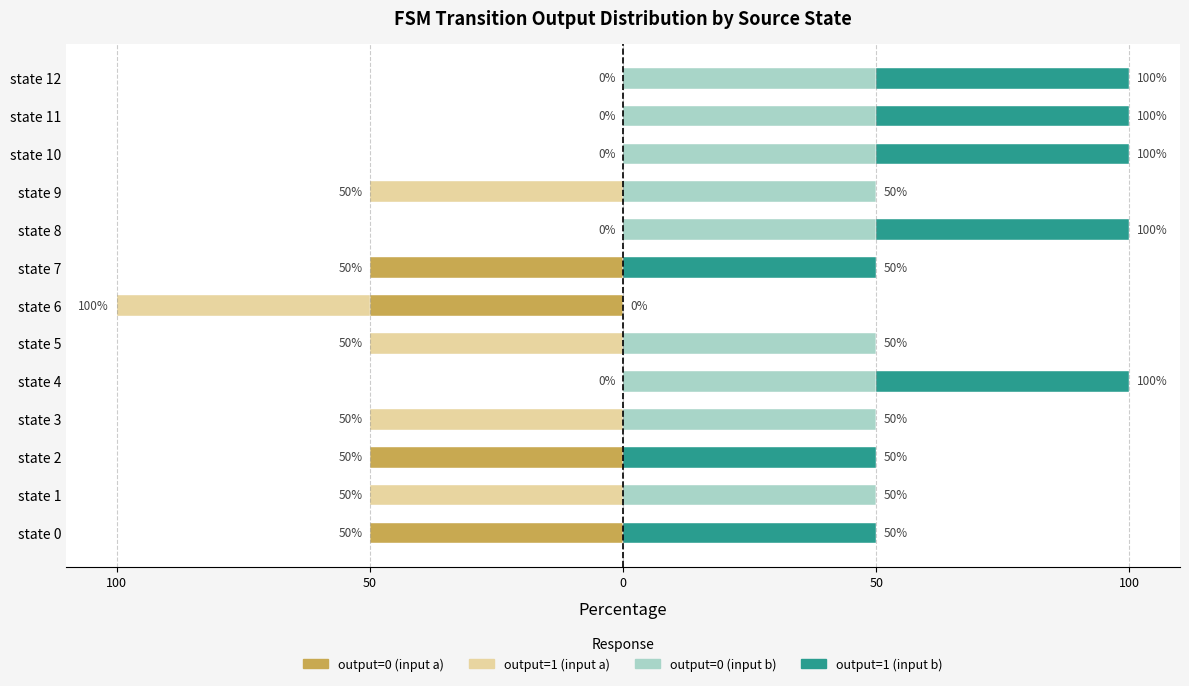

The output=0 (input a) series shows 0 at state 3. True or false?

True